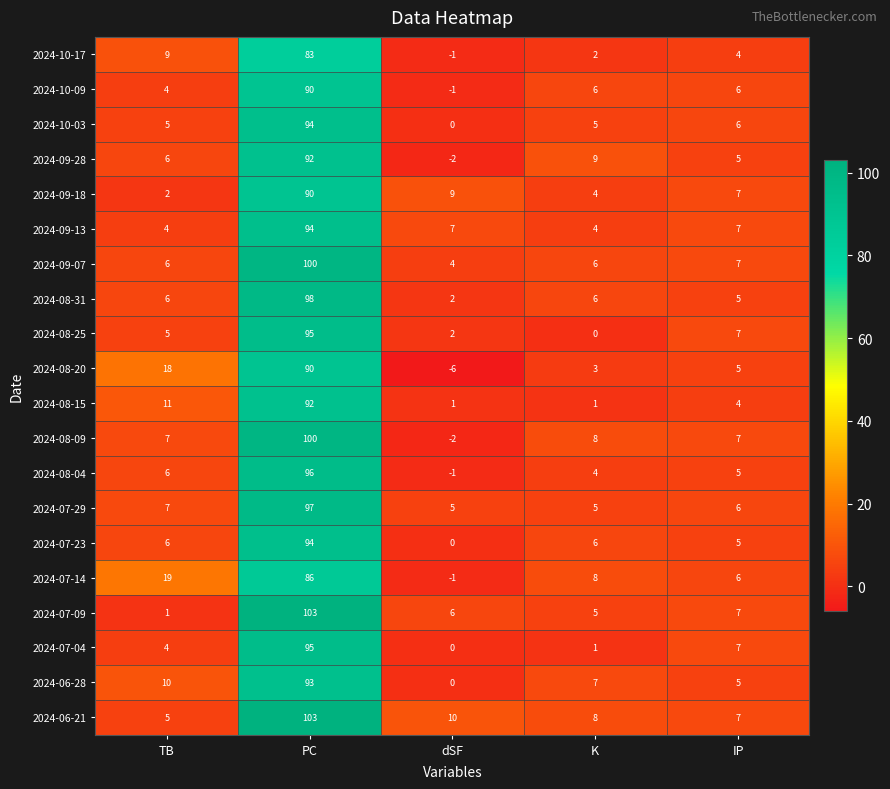

What is the difference between the highest and lowest values at dSF?

16